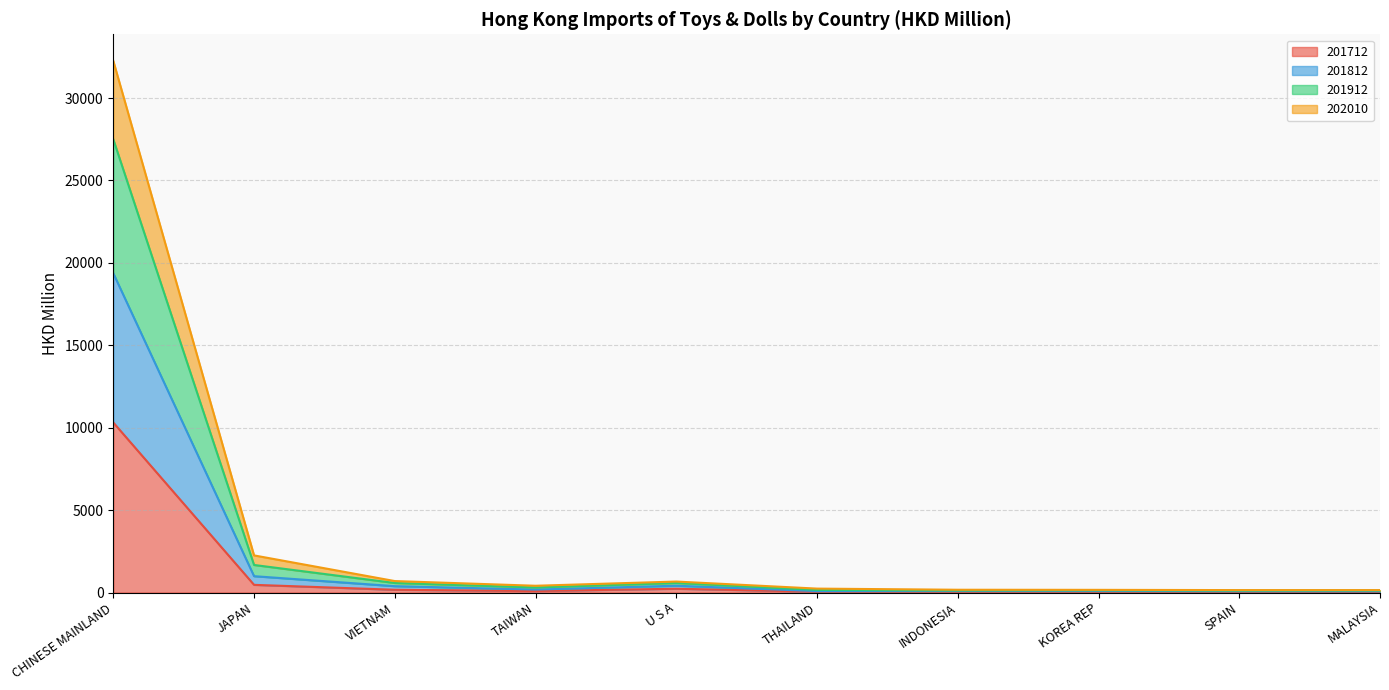

At which category is the sum across all series the highest?

CHINESE MAINLAND